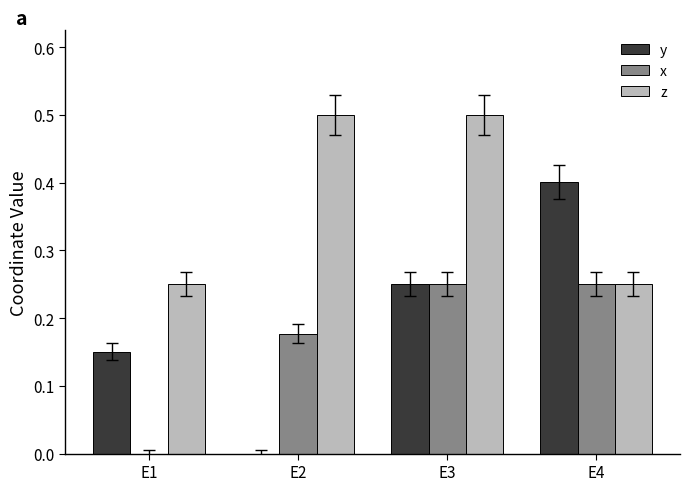

True or false: x has a value of 0.0 at E1.

True